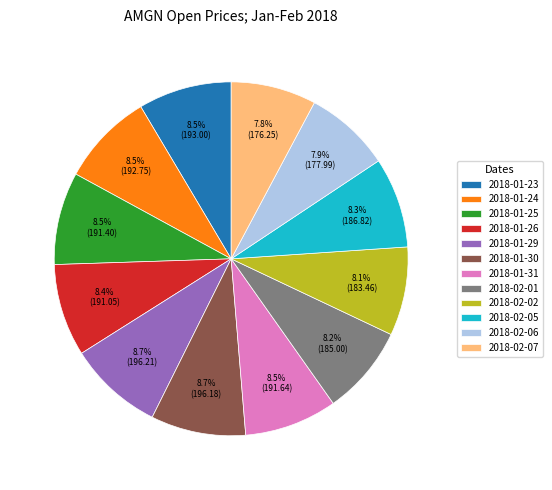

How many slices are in this pie chart?

12